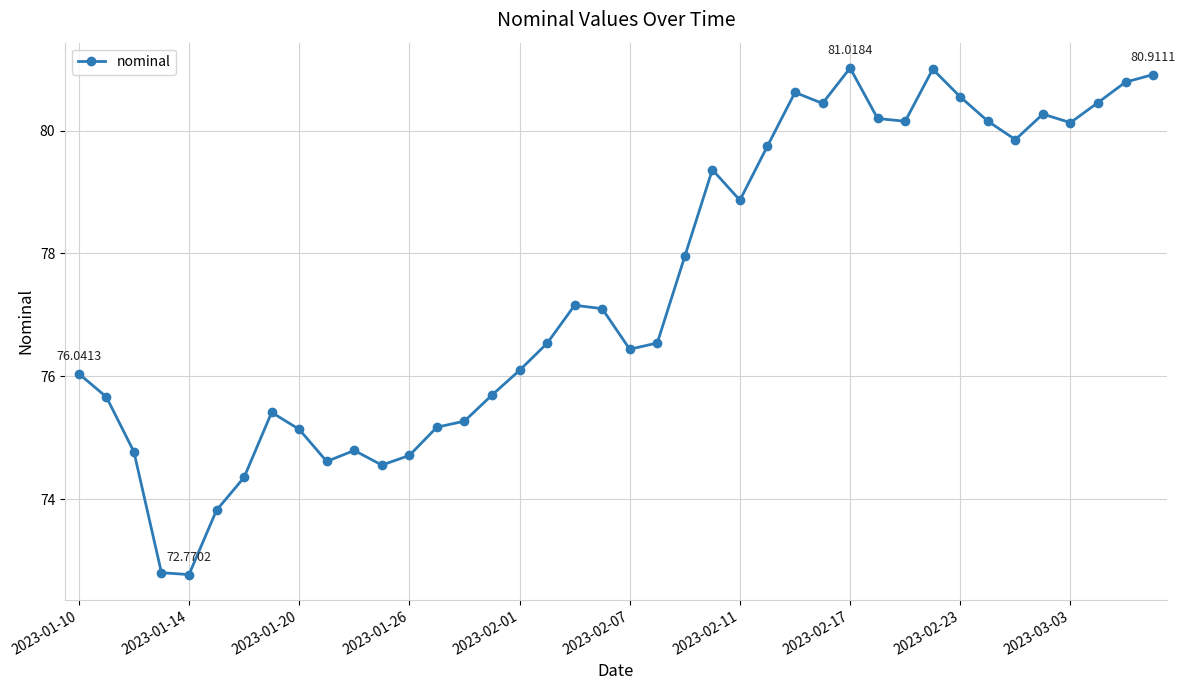

What is the average value?

77.4